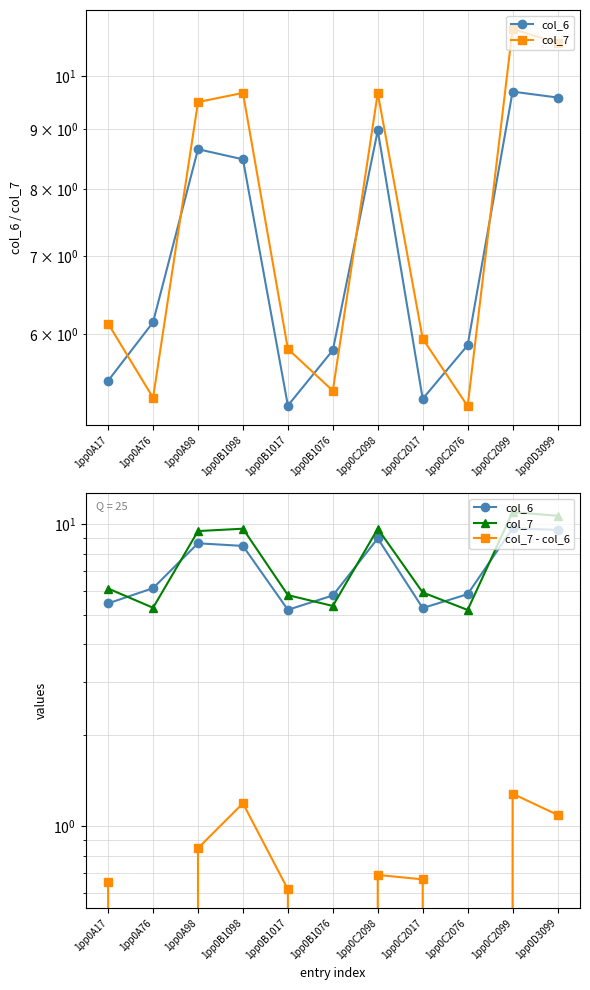

Which has a higher value, 1pp0A98 or 1pp0D3099?

1pp0D3099